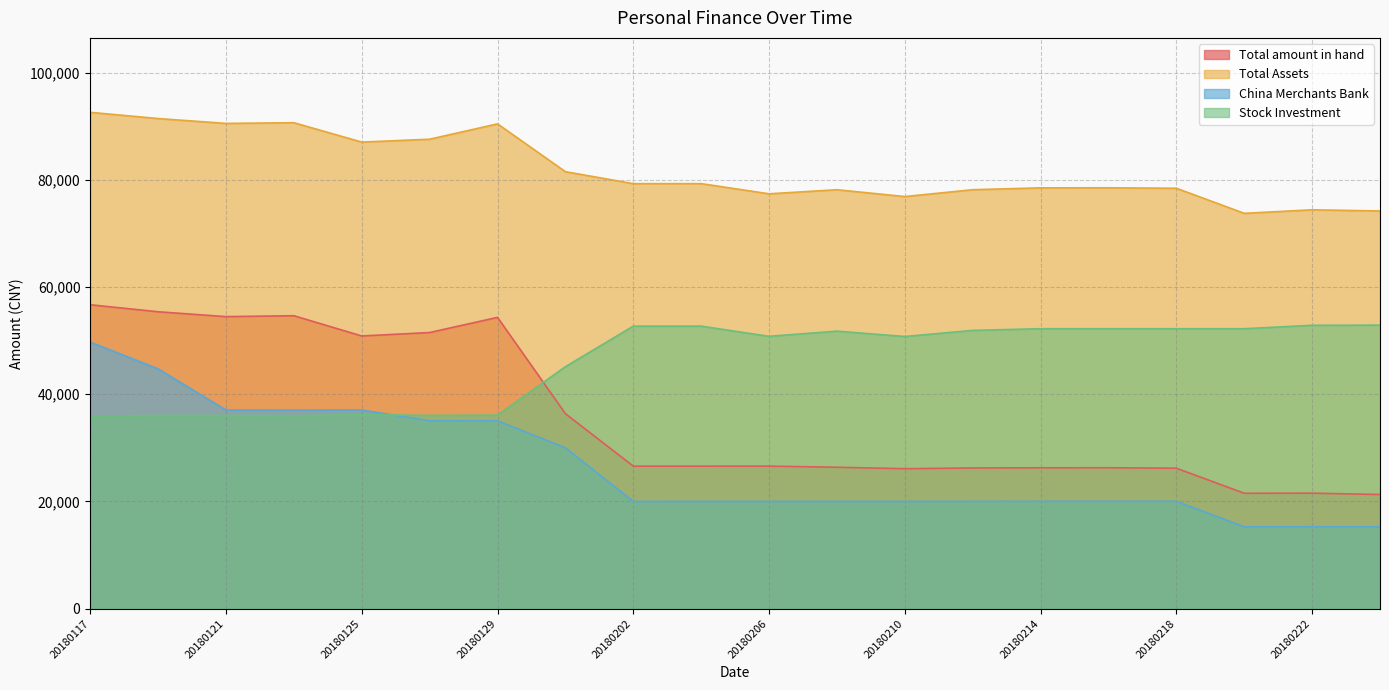

Rank the series by their maximum value, from highest to lowest.

Total Assets, Total amount in hand, Stock Investment, China Merchants Bank